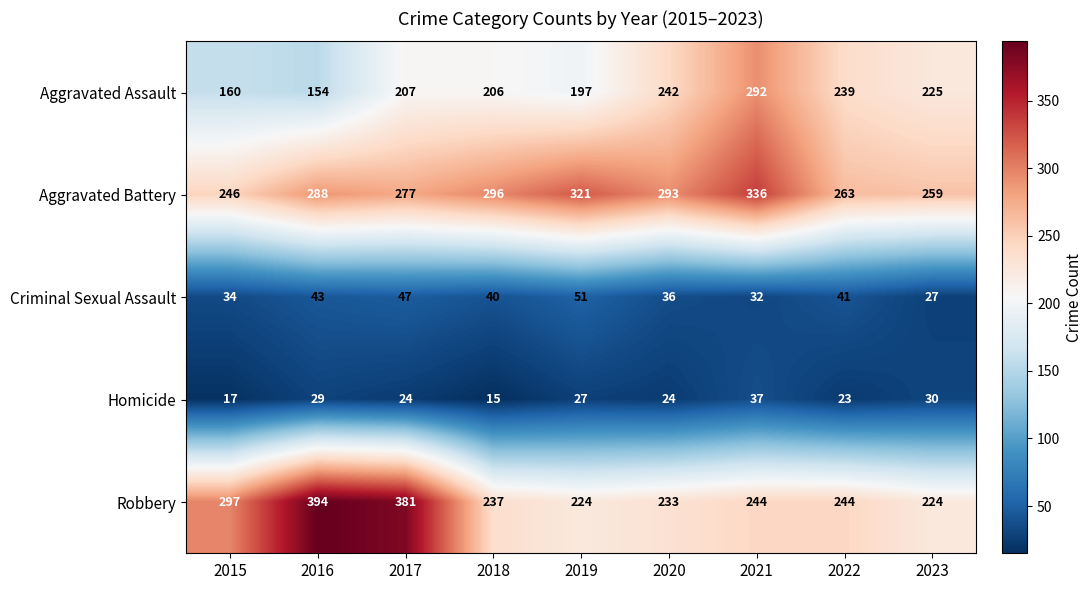

Rank the categories by Aggravated Assault value from lowest to highest.

2016, 2015, 2019, 2018, 2017, 2023, 2022, 2020, 2021